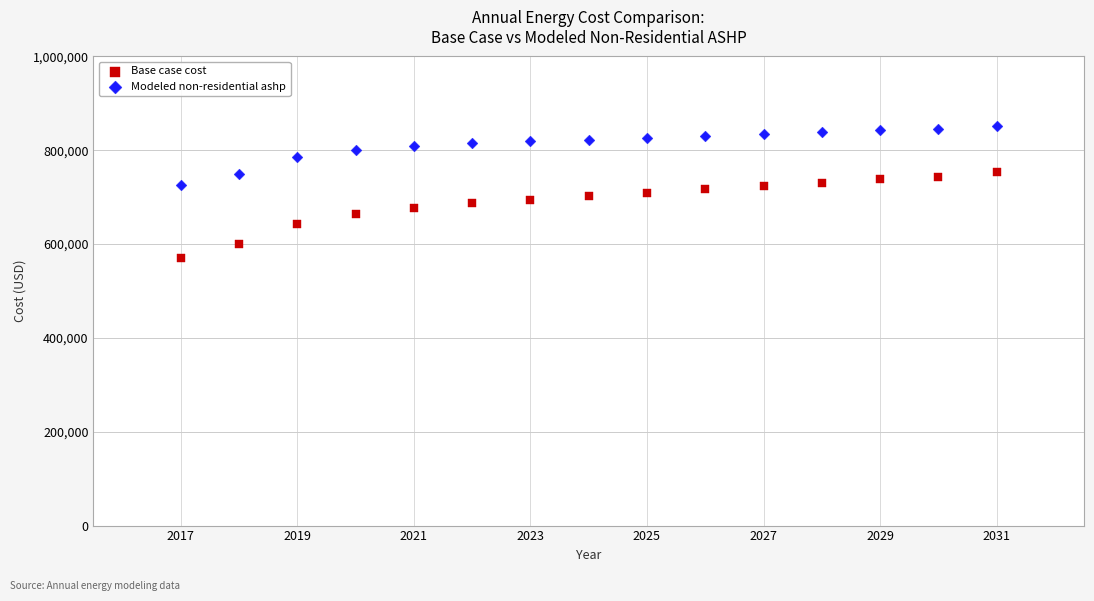

Across all data points, what is the range of X values (max minus min)?

14.0